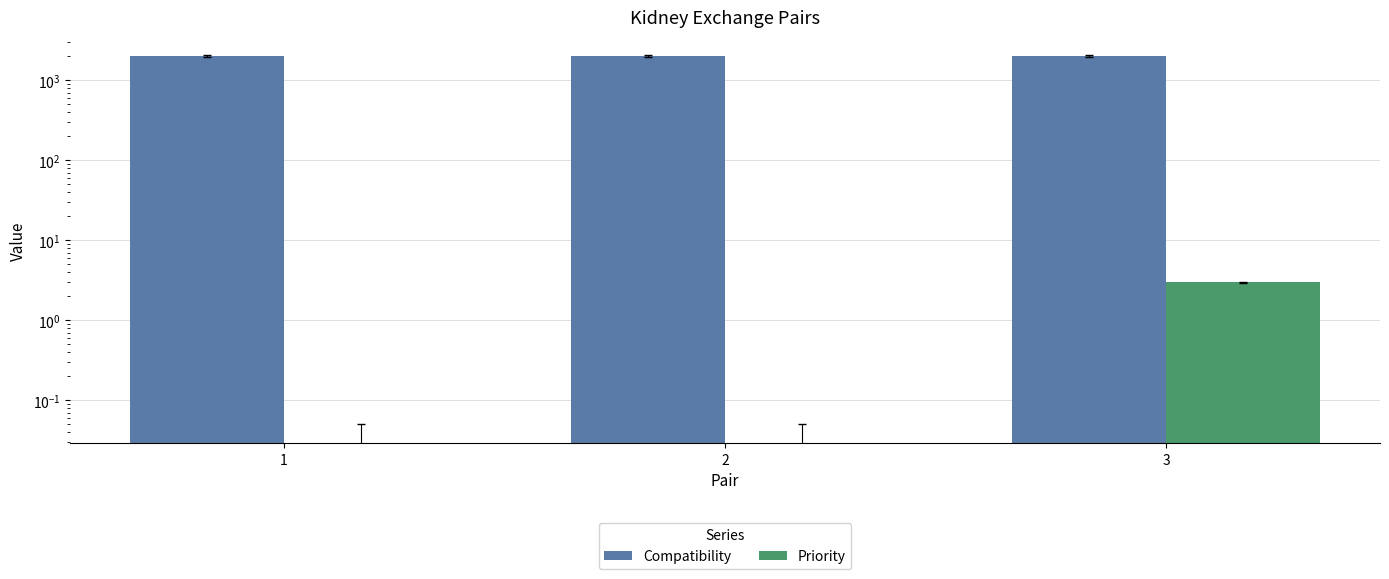

Reading right to left, list all the values displayed in this chart.

Compatibility: 3=2000	2=2000	1=2000
Priority: 3=3	2=0	1=0